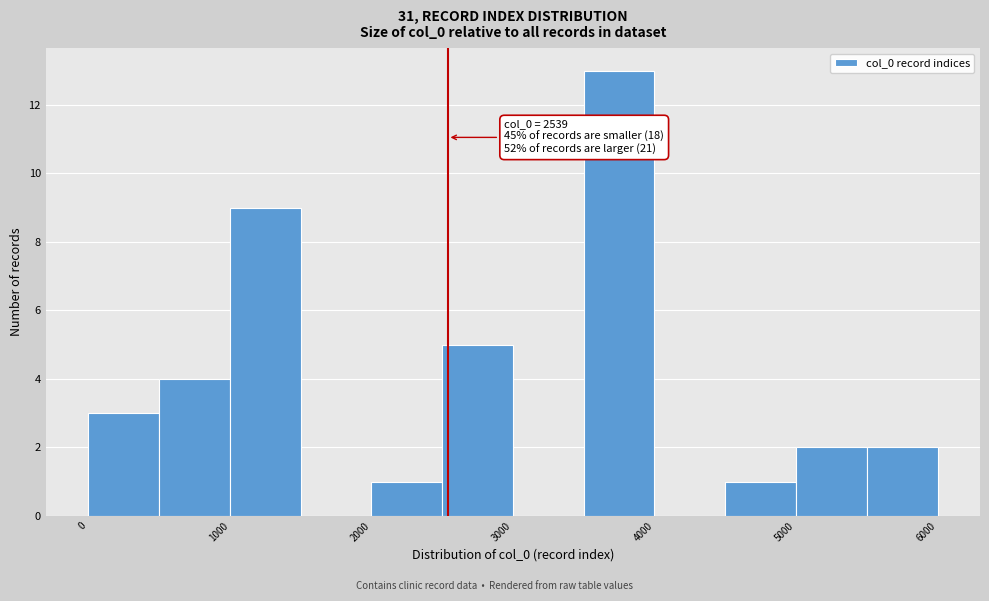

Over which range of the x-axis is the bar tallest?

3500 to 4000